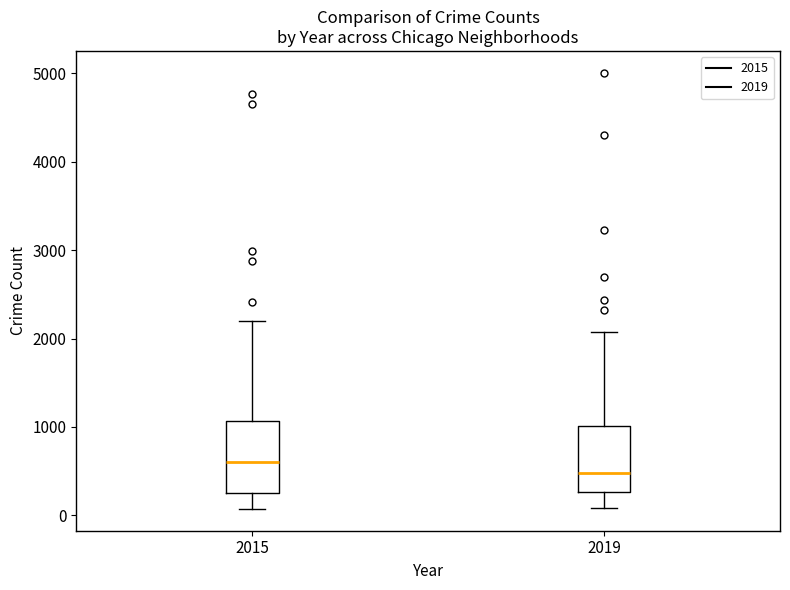

Where does the lower whisker of the box at x = 2019 end on the y-axis? The values are not printed on the chart, so give them approximately, as read against the axis.

100